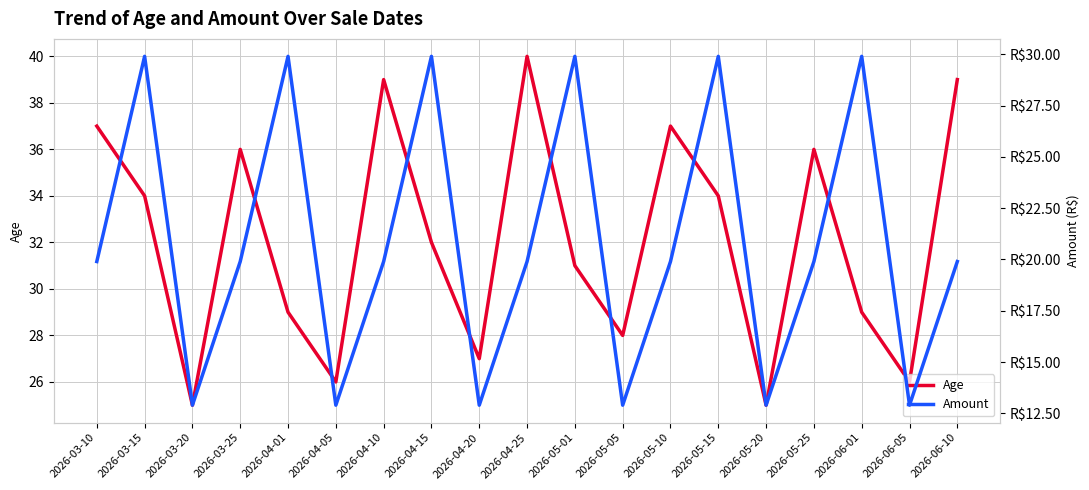

Which series changed the most between 2026-03-10 and 2026-04-05?

Age